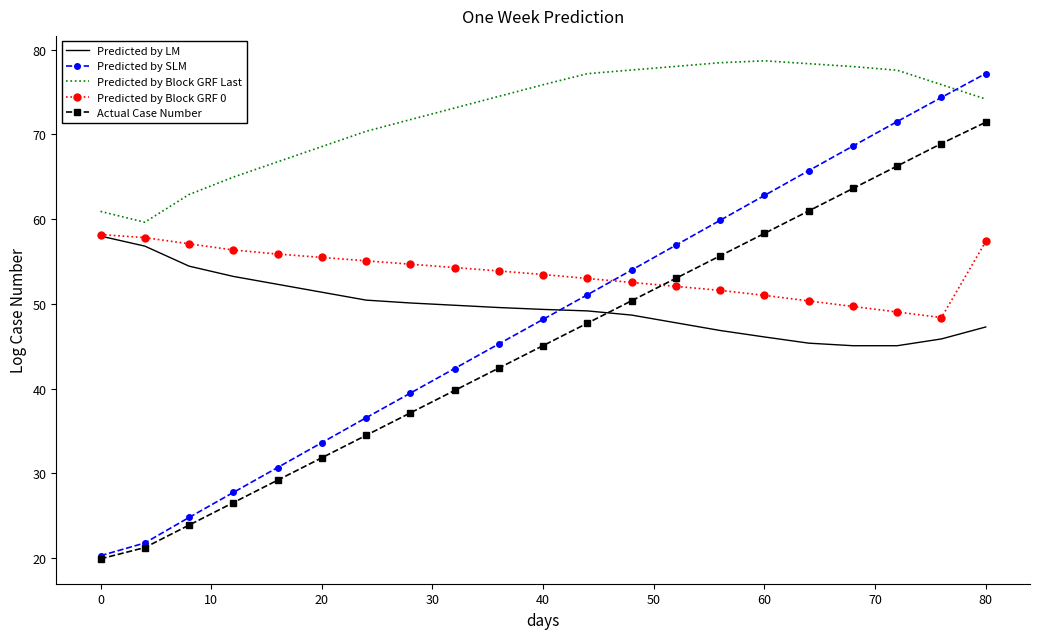

Which series has the largest range (max minus min)?

Predicted by SLM